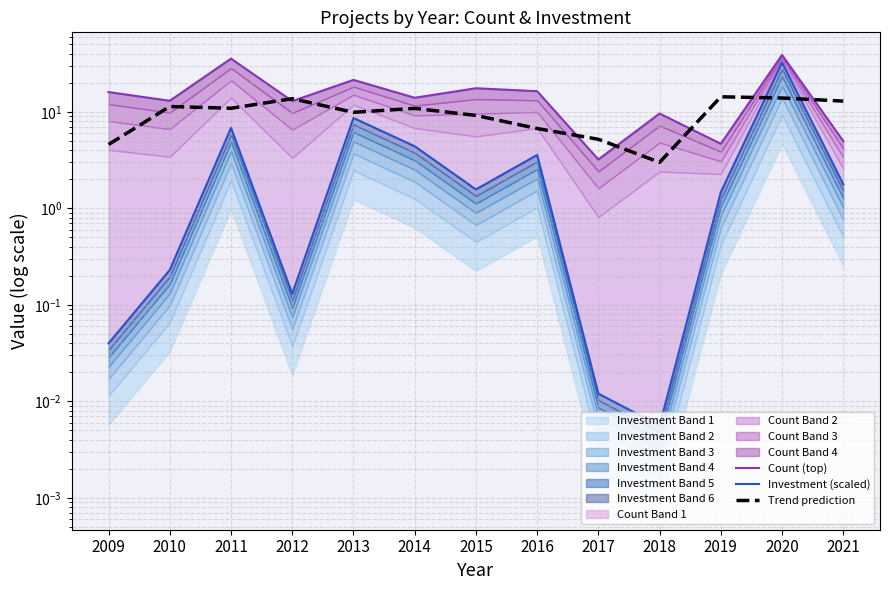

The value of Investment (scaled) at 2014 is 4.4. True or false?

True